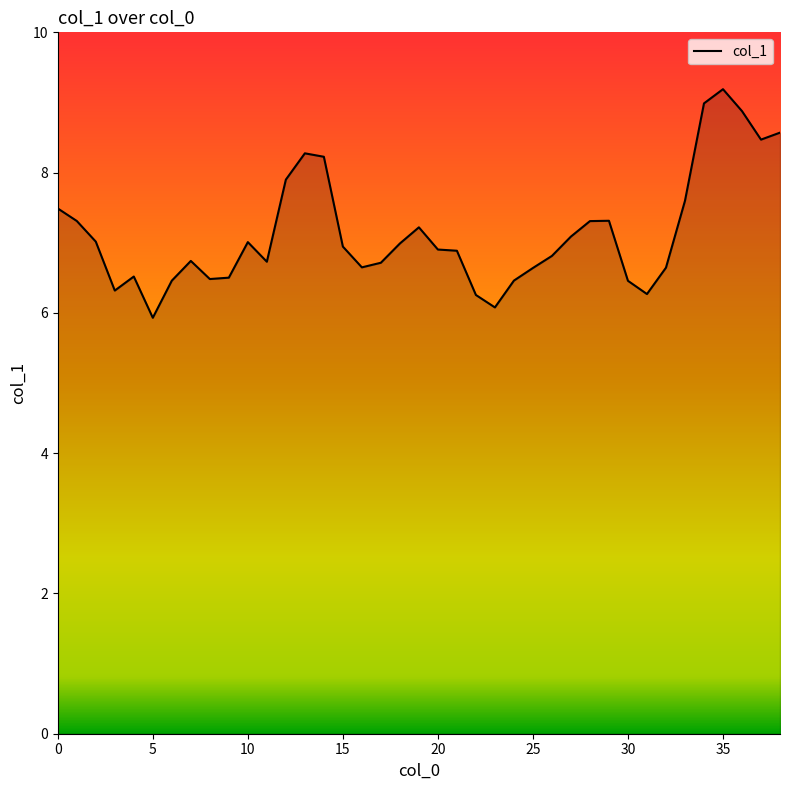

What is the minimum value shown in the chart?

5.9